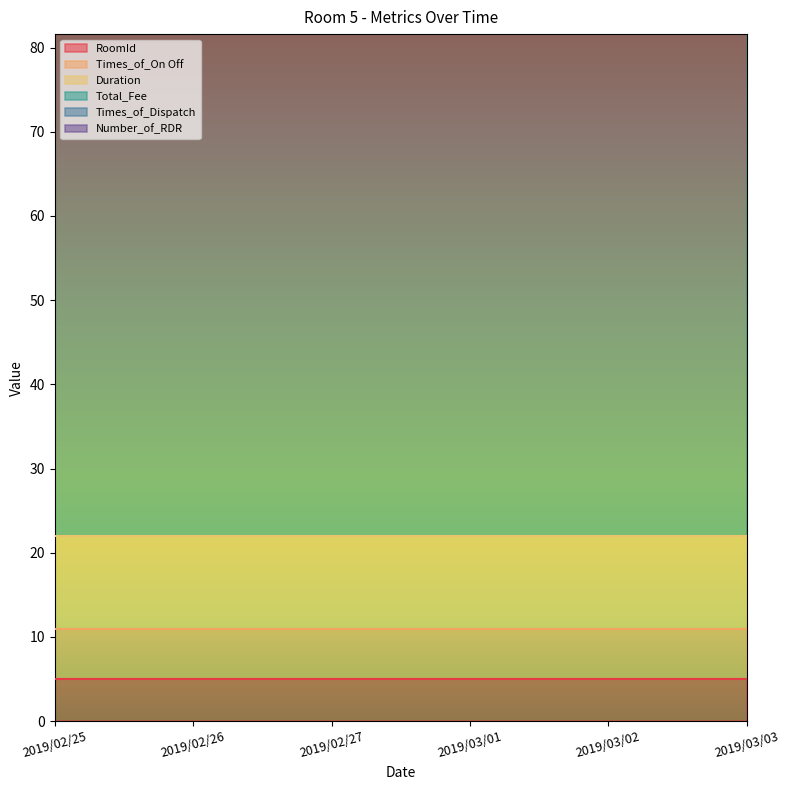

Which series has the largest range (max minus min)?

RoomId